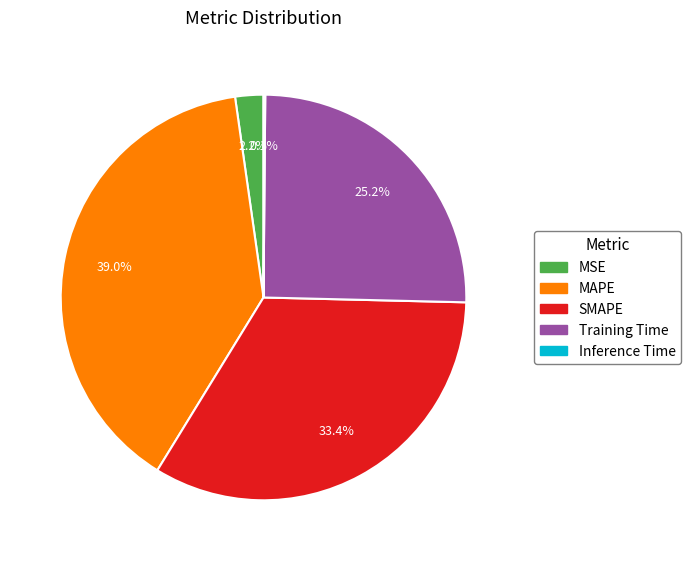

What portion of the pie excludes Training Time?

74.8%